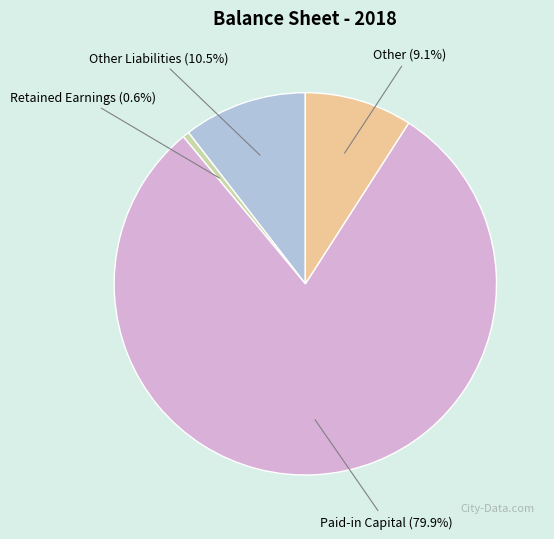

Approximately how many times larger is the value at Other Liabilities compared to Other?

1.2